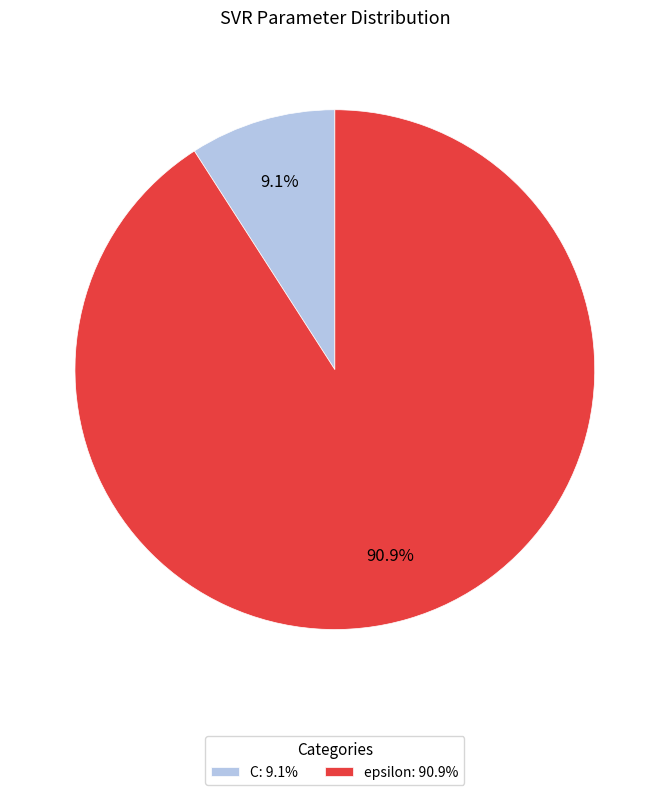

To the nearest percent, what percentage of the pie is epsilon?

91%